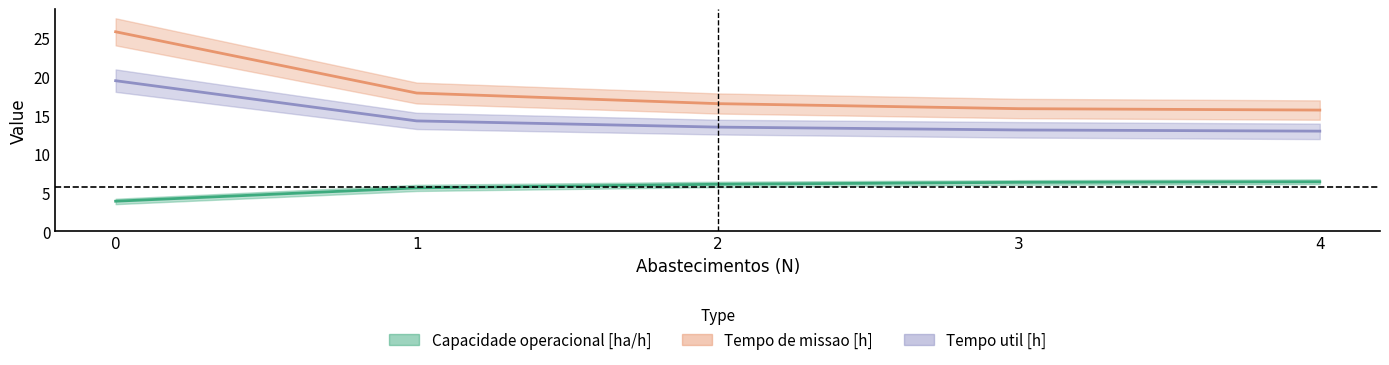

Reading left to right, transcribe all the data shown in this chart.

Capacidade operacional [ha/h]: 3.9	5.6	6.1	6.3	6.4
Tempo de missao [h]: 25.8	17.9	16.5	15.8	15.7
Tempo util [h]: 19.4	14.2	13.4	13.1	12.9